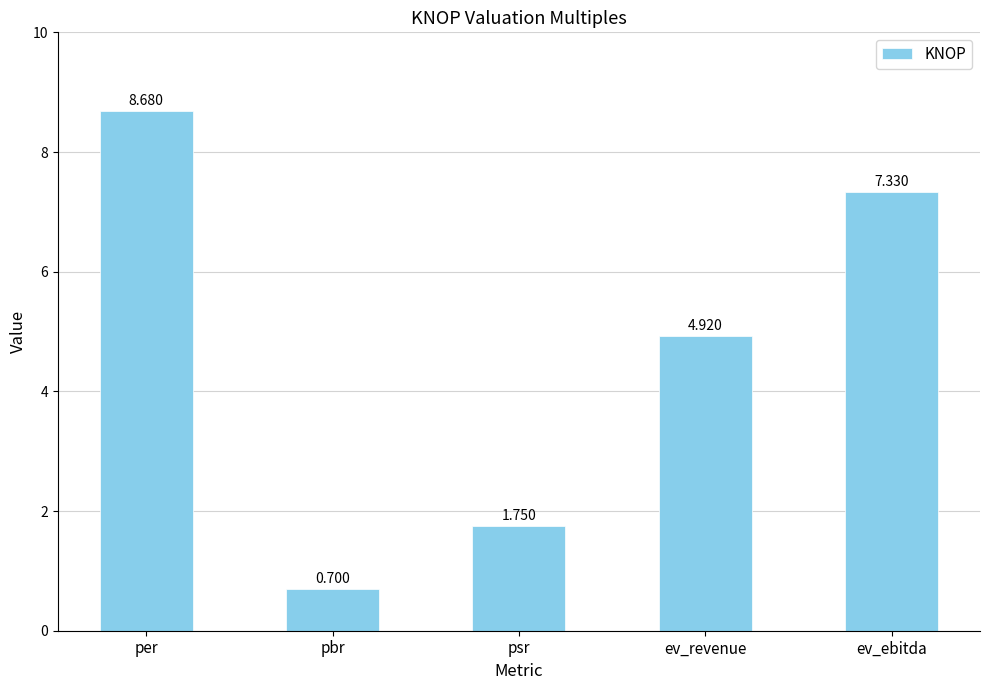

Which has a higher value, psr or per?

per